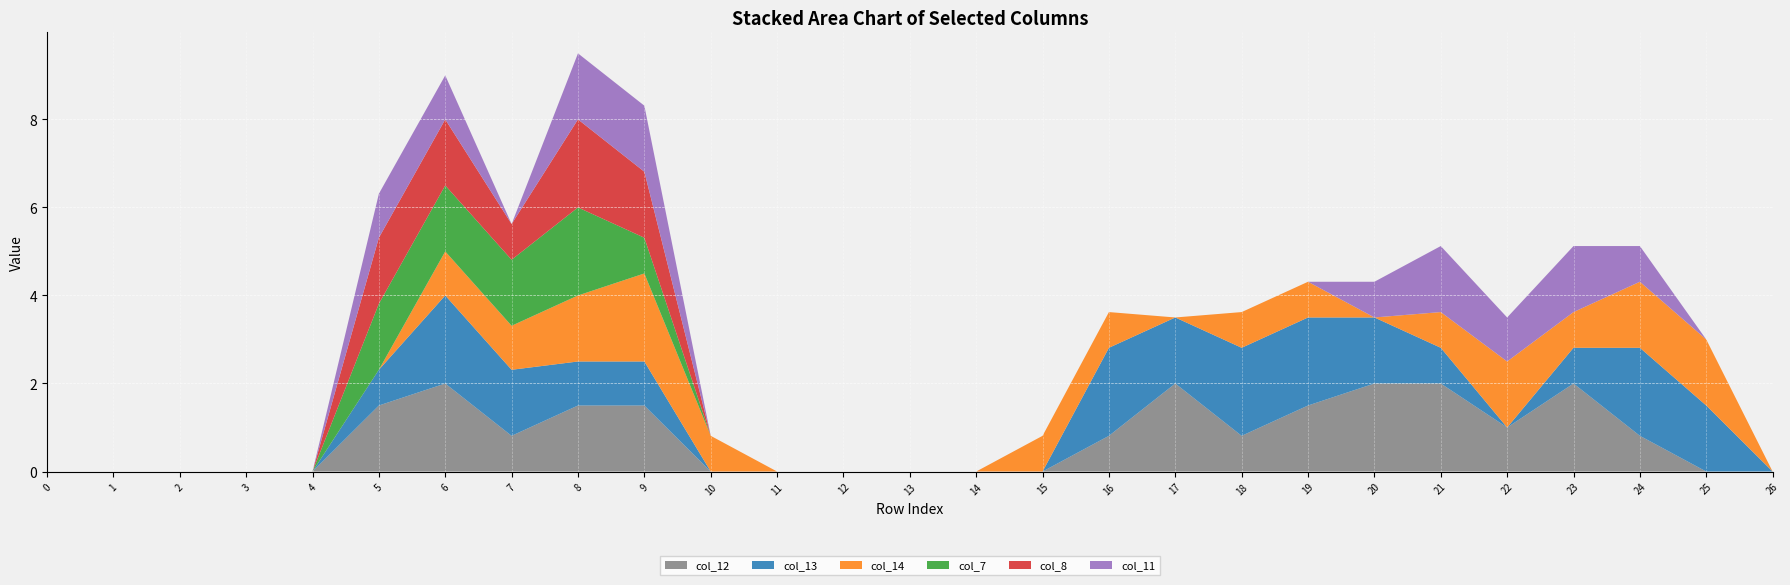

Reading right to left, list all the values displayed in this chart.

col_12: 26=0.0	25=0.0	24=0.8	23=2.0	22=1.0	21=2.0	20=2.0	19=1.5	18=0.8	17=2.0	16=0.8	15=0.0	14=0.0	13=0.0	12=0.0	11=0.0	10=0.0	9=1.5	8=1.5	7=0.8	6=2.0	5=1.5	4=0.0	3=0.0	2=0.0	1=0.0	0=0.0
col_13: 26=0.0	25=1.5	24=2.0	23=0.8	22=0.0	21=0.8	20=1.5	19=2.0	18=2.0	17=1.5	16=2.0	15=0.0	14=0.0	13=0.0	12=0.0	11=0.0	10=0.0	9=1.0	8=1.0	7=1.5	6=2.0	5=0.8	4=0.0	3=0.0	2=0.0	1=0.0	0=0.0
col_14: 26=0.0	25=1.5	24=1.5	23=0.8	22=1.5	21=0.8	20=0.0	19=0.8	18=0.8	17=0.0	16=0.8	15=0.8	14=0.0	13=0.0	12=0.0	11=0.0	10=0.8	9=2.0	8=1.5	7=1.0	6=1.0	5=0.0	4=0.0	3=0.0	2=0.0	1=0.0	0=0.0
col_7: 26=0.0	25=0.0	24=0.0	23=0.0	22=0.0	21=0.0	20=0.0	19=0.0	18=0.0	17=0.0	16=0.0	15=0.0	14=0.0	13=0.0	12=0.0	11=0.0	10=0.0	9=0.8	8=2.0	7=1.5	6=1.5	5=1.5	4=0.0	3=0.0	2=0.0	1=0.0	0=0.0
col_8: 26=0.0	25=0.0	24=0.0	23=0.0	22=0.0	21=0.0	20=0.0	19=0.0	18=0.0	17=0.0	16=0.0	15=0.0	14=0.0	13=0.0	12=0.0	11=0.0	10=0.0	9=1.5	8=2.0	7=0.8	6=1.5	5=1.5	4=0.0	3=0.0	2=0.0	1=0.0	0=0.0
col_11: 26=0.0	25=0.0	24=0.8	23=1.5	22=1.0	21=1.5	20=0.8	19=0.0	18=0.0	17=0.0	16=0.0	15=0.0	14=0.0	13=0.0	12=0.0	11=0.0	10=0.0	9=1.5	8=1.5	7=0.0	6=1.0	5=1.0	4=0.0	3=0.0	2=0.0	1=0.0	0=0.0